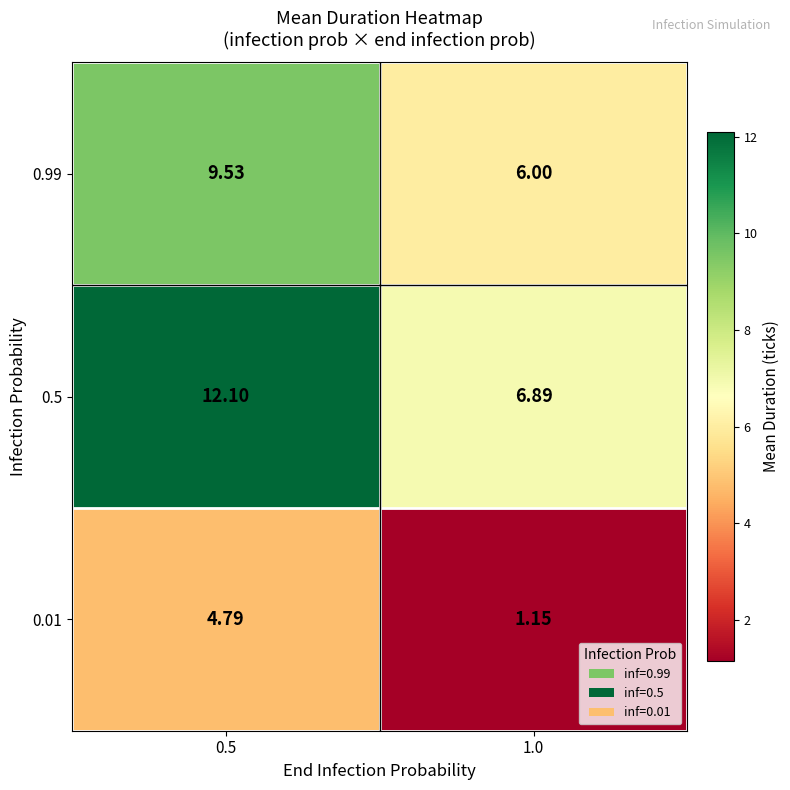

Which series has the largest total across all categories?

0.5